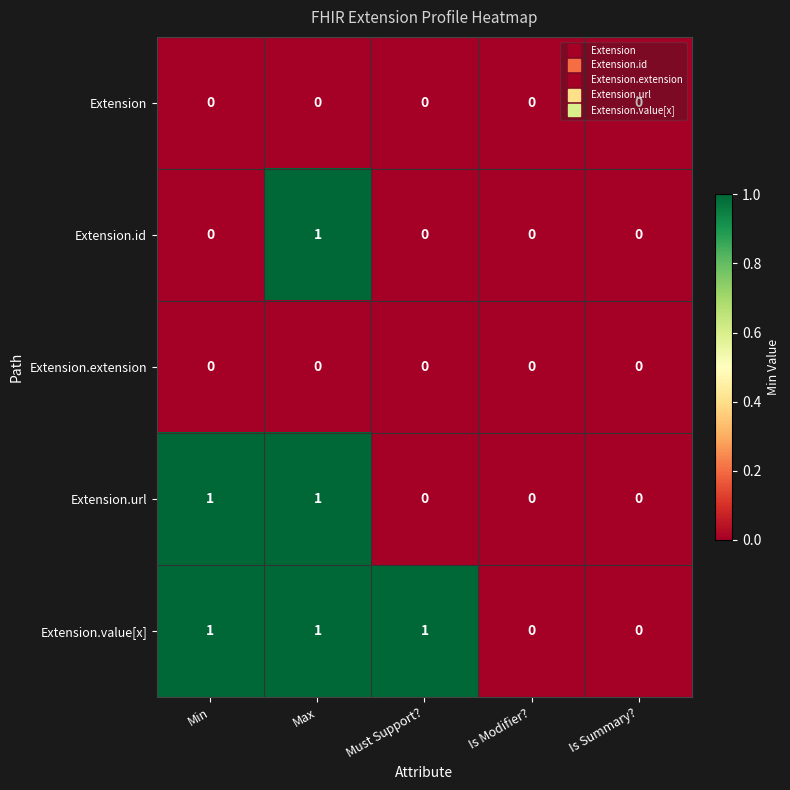

At which category is the sum across all series the highest?

Max